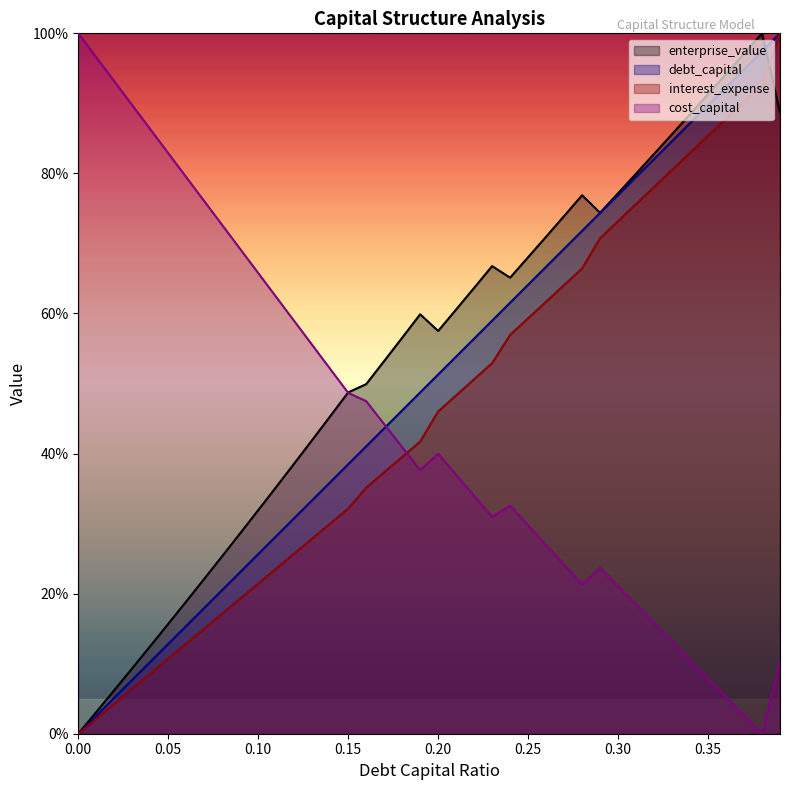

Where do cost_capital and interest_expense first cross each other?

0.18 and 0.19